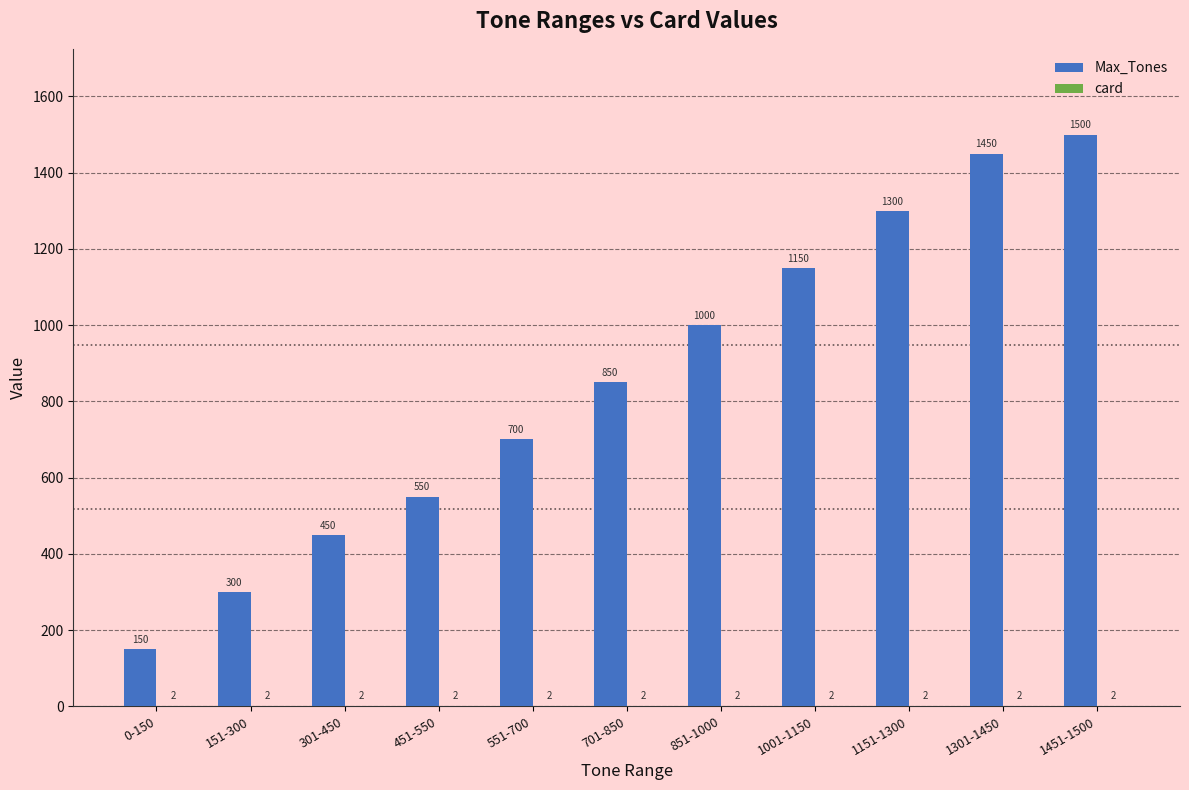

Where is Max_Tones nearest to the value 825?

701-850